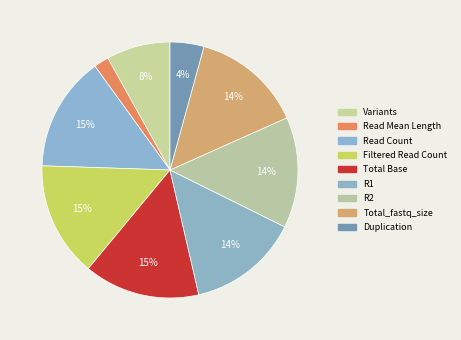

To the nearest percent, what portion does Read Count represent?

15%